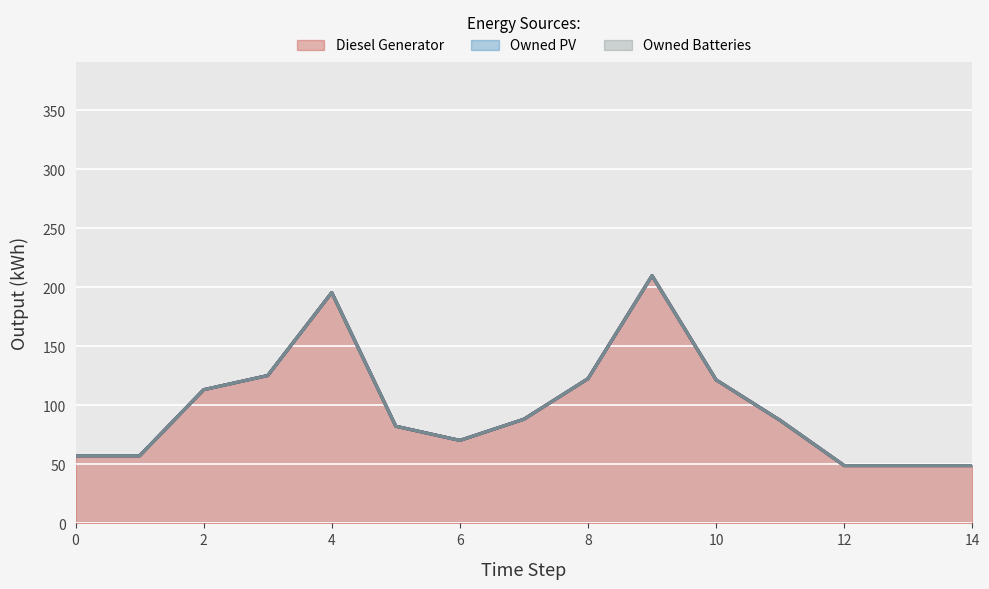

List the series in order of their peak value, highest first.

Diesel Generator, Owned PV, Owned Batteries